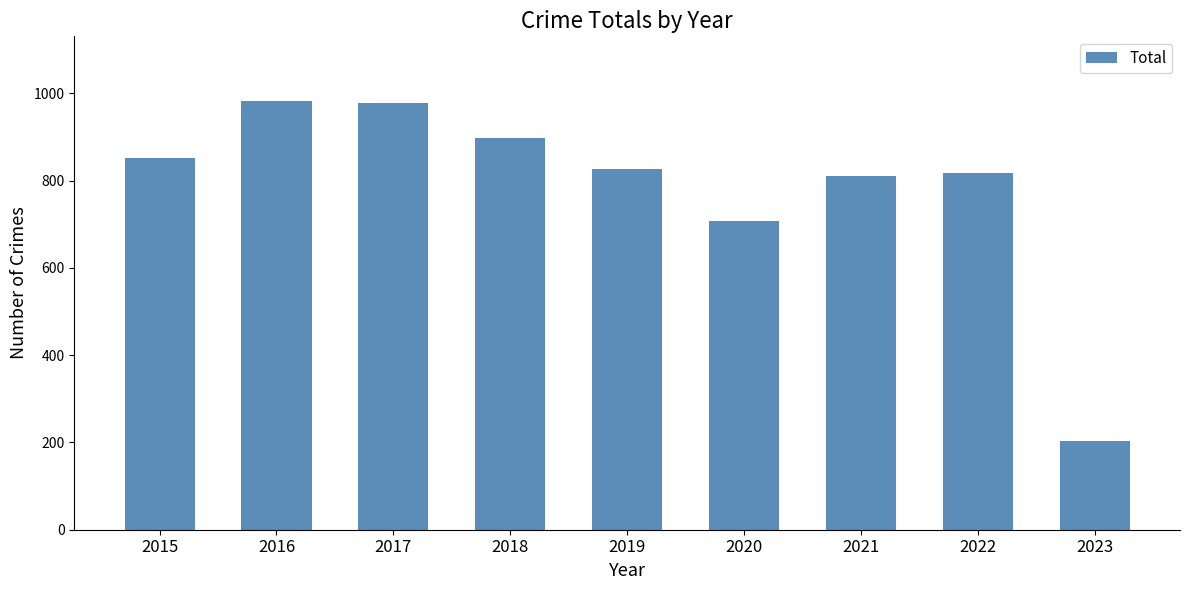

What is the difference between the values at 2018 and 2023?

694